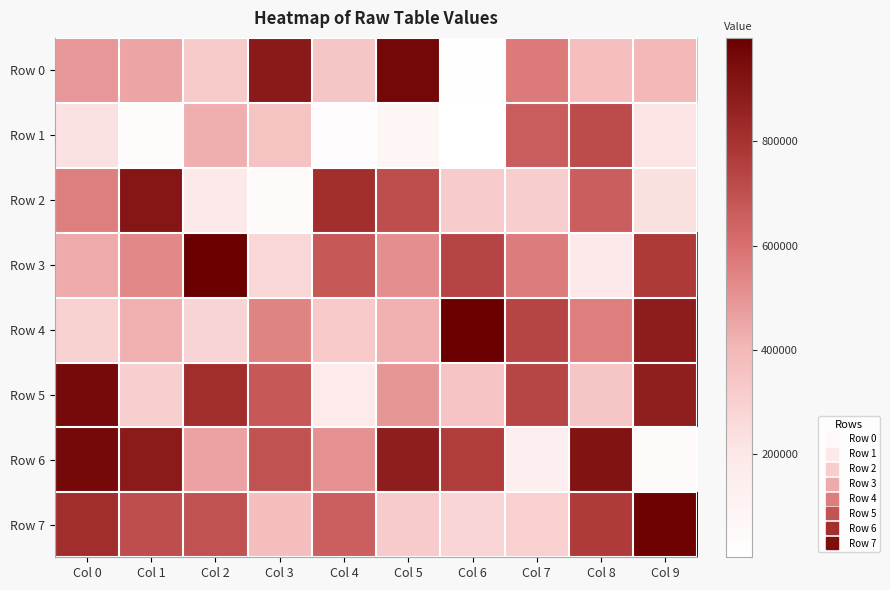

What is the maximum value shown in the chart?

998110